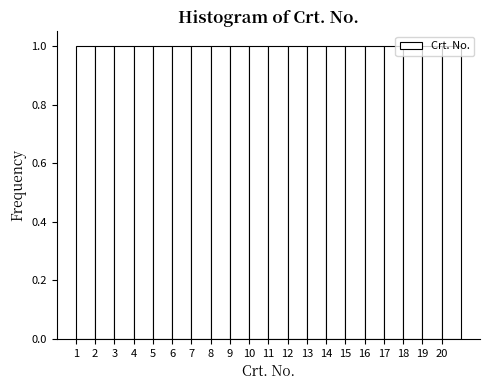

Reading left to right, transcribe this chart: for each bar, give the range it covers on the x-axis and its height. The values are not printed on the chart, so give them approximately, as read against the axis.

1 to 2: 1
2 to 3: 1
3 to 4: 1
4 to 5: 1
5 to 6: 1
6 to 7: 1
7 to 8: 1
8 to 9: 1
9 to 10: 1
10 to 11: 1
11 to 12: 1
12 to 13: 1
13 to 14: 1
14 to 15: 1
15 to 16: 1
16 to 17: 1
17 to 18: 1
18 to 19: 1
19 to 20: 1
20 to 21: 1